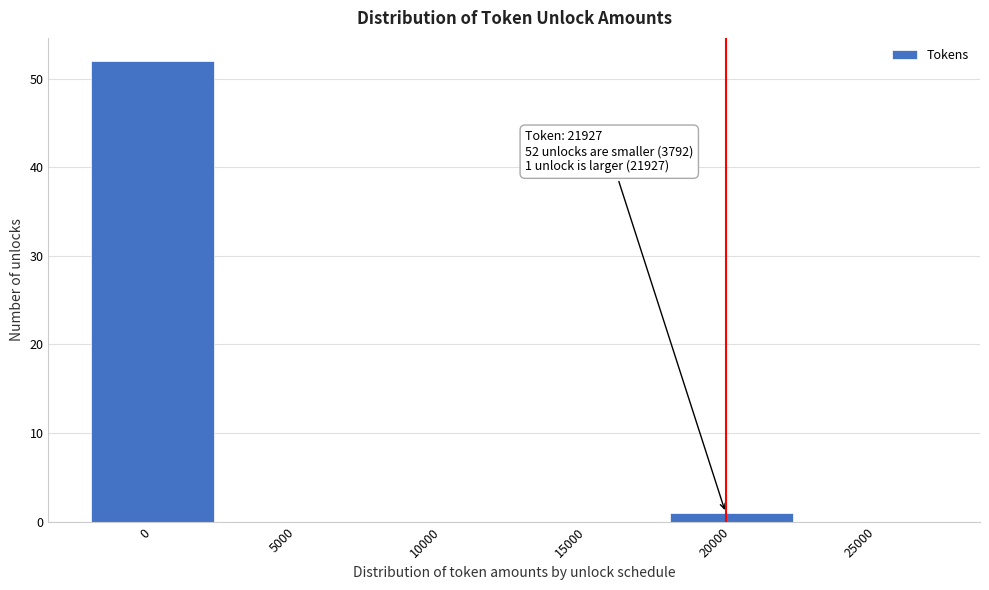

Reading left to right, what are all the values shown in this chart?

0=52	5000=0	10000=0	15000=0	20000=1	25000=0